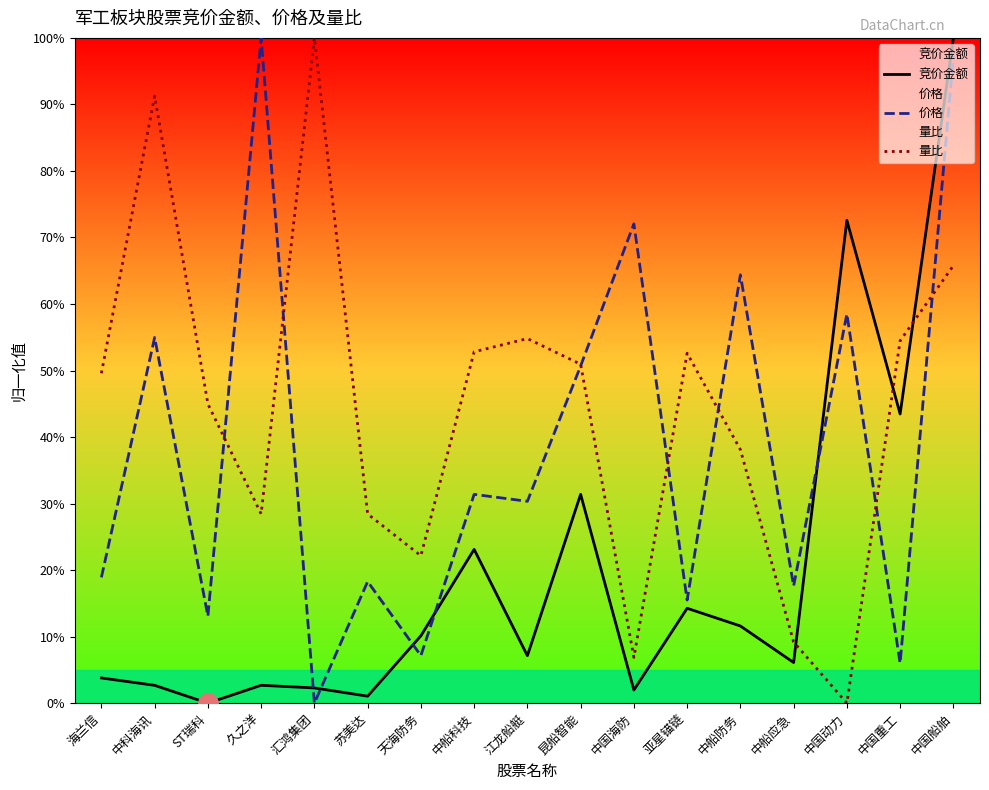

Is the value of 价格 at 中科海讯 greater than the value of 量比 at 中国海防?

Yes